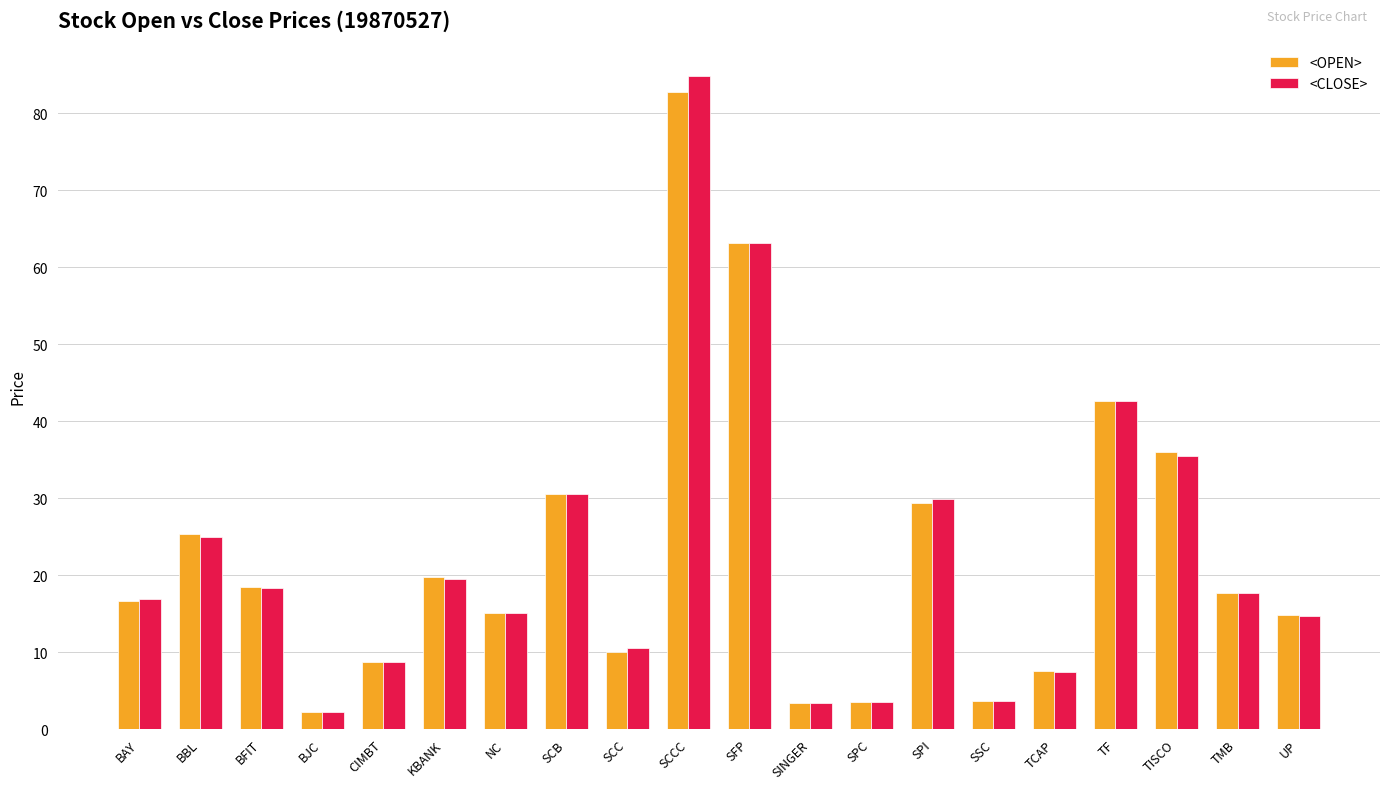

What are all the series names shown in the legend?

<OPEN>, <CLOSE>